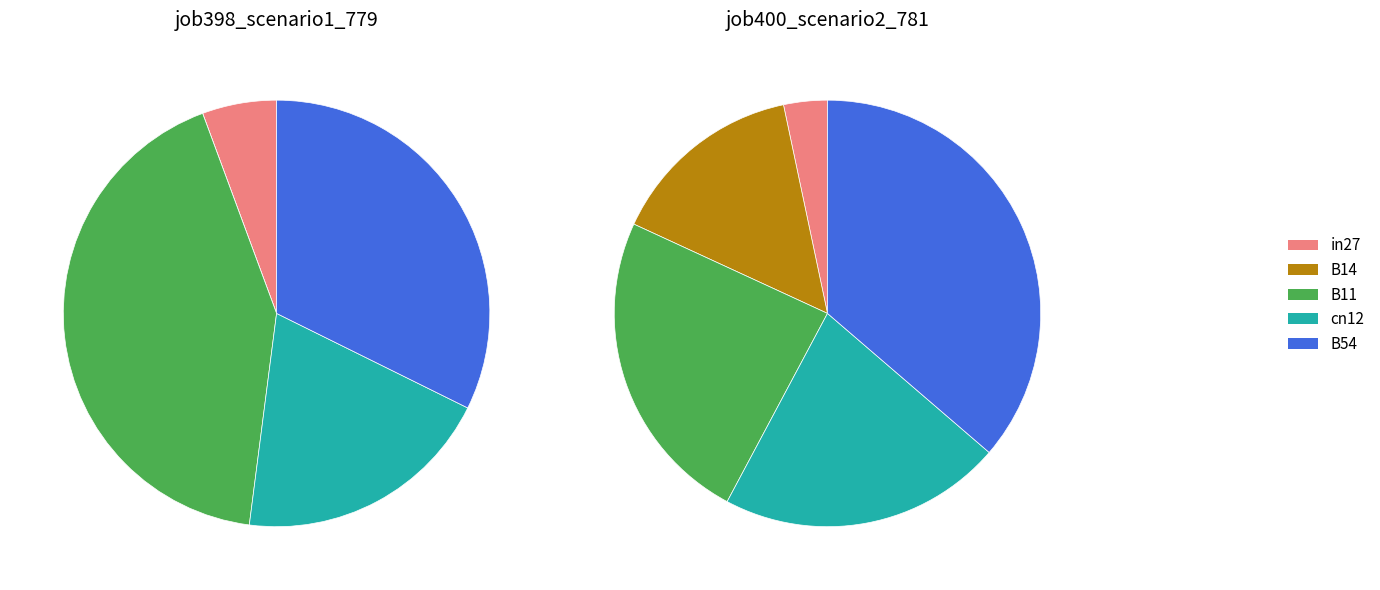

The B54 slice represents 18% of the pie. True or false?

False